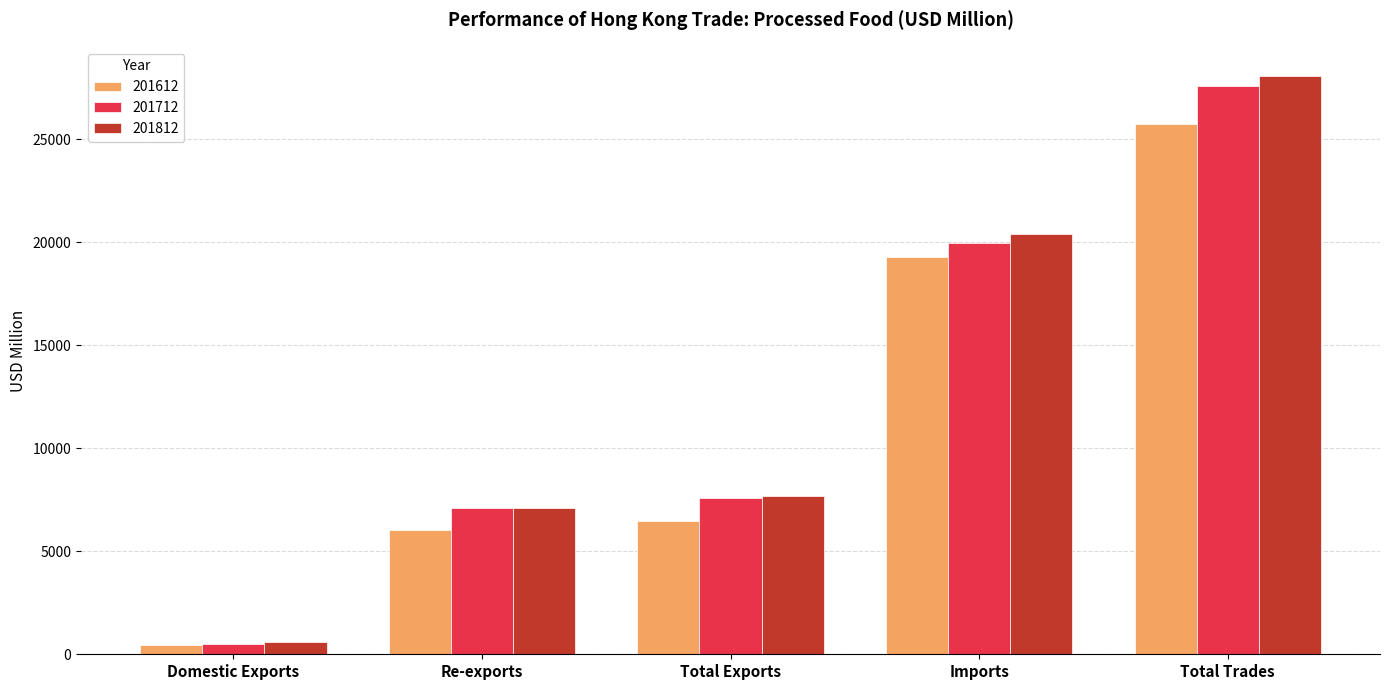

How many data points does each series have?

5